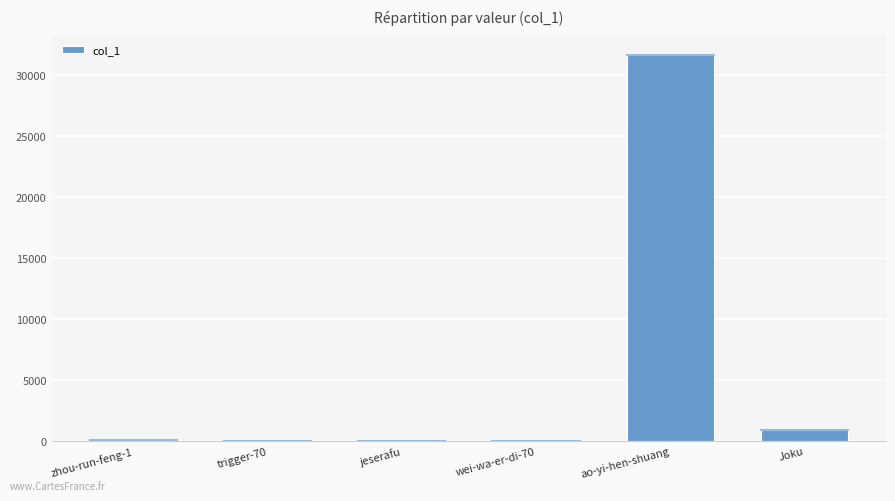

The value at jeserafu is 0. True or false?

True